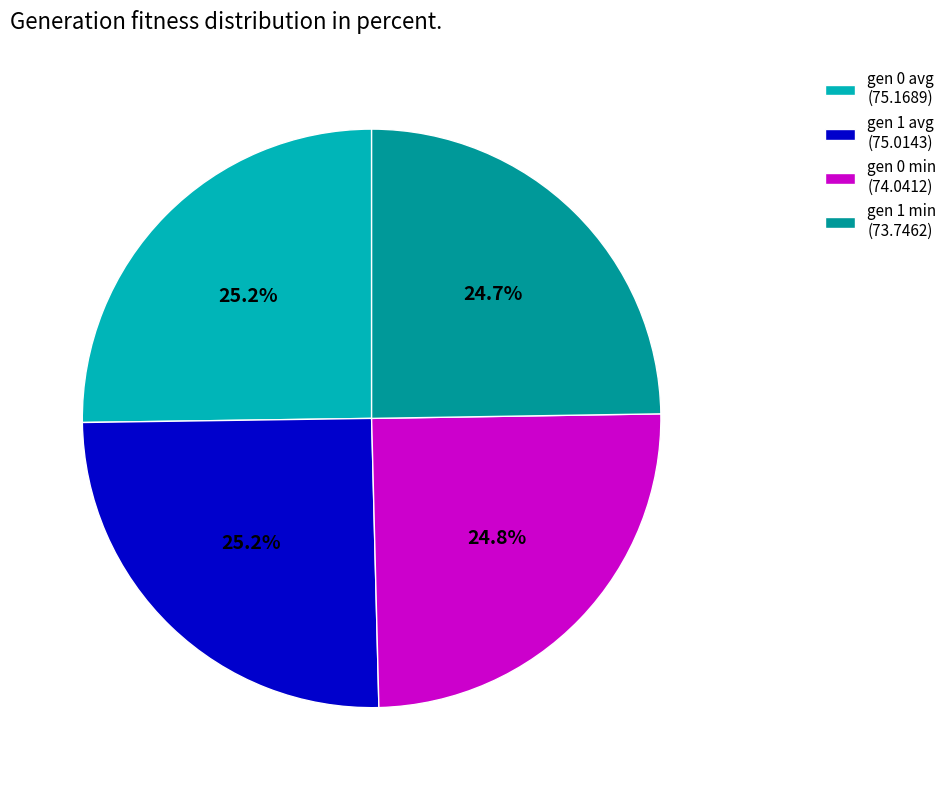

True or false: gen 1 min accounts for 25% of the total.

True